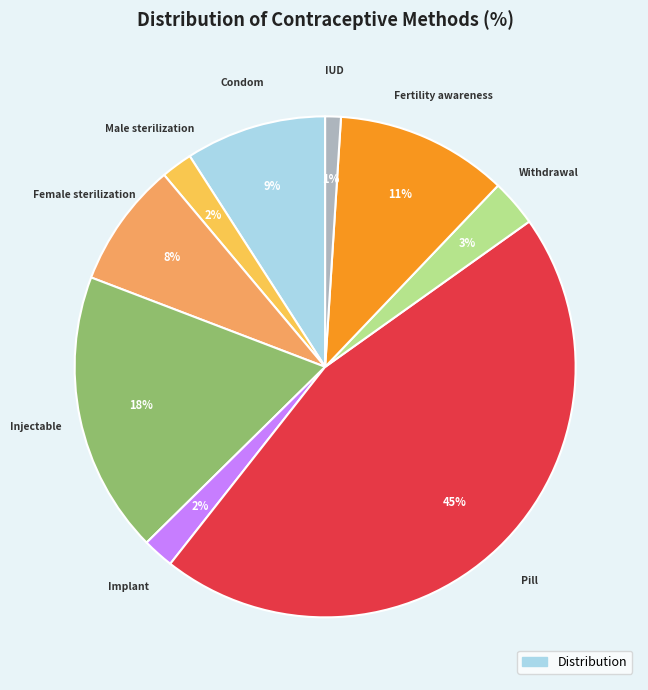

To the nearest percent, what is the difference between the largest and smallest slice percentages?

44%